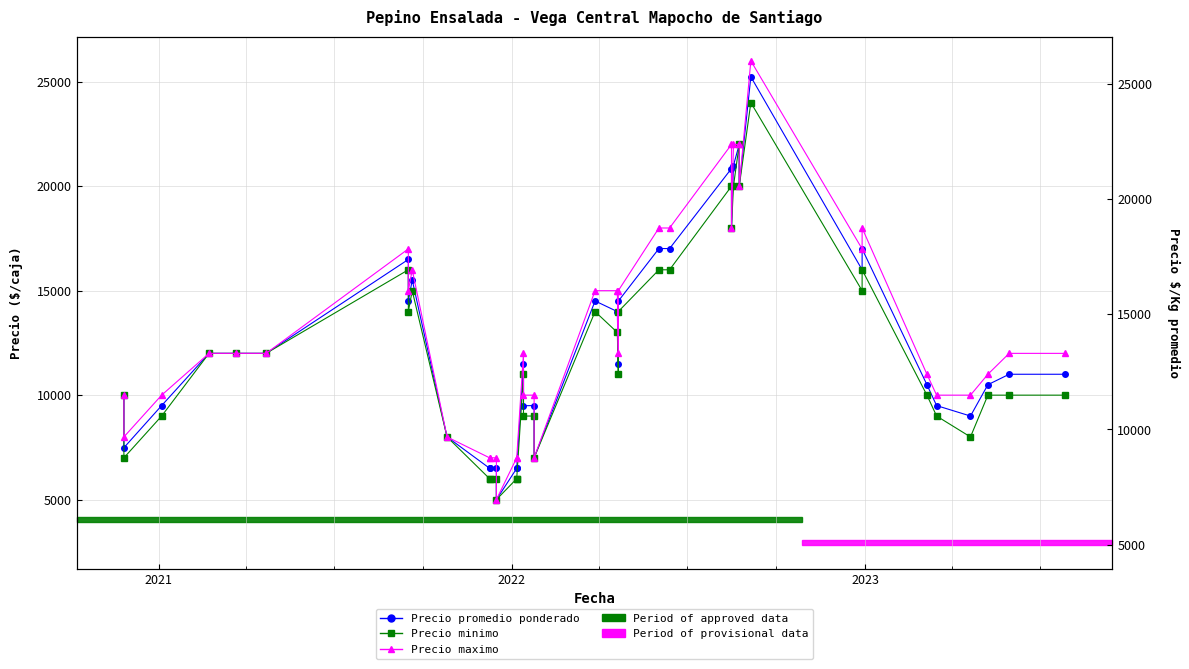

List the series in order of their overall mean, lowest first.

Precio minimo, Precio promedio ponderado, Precio maximo